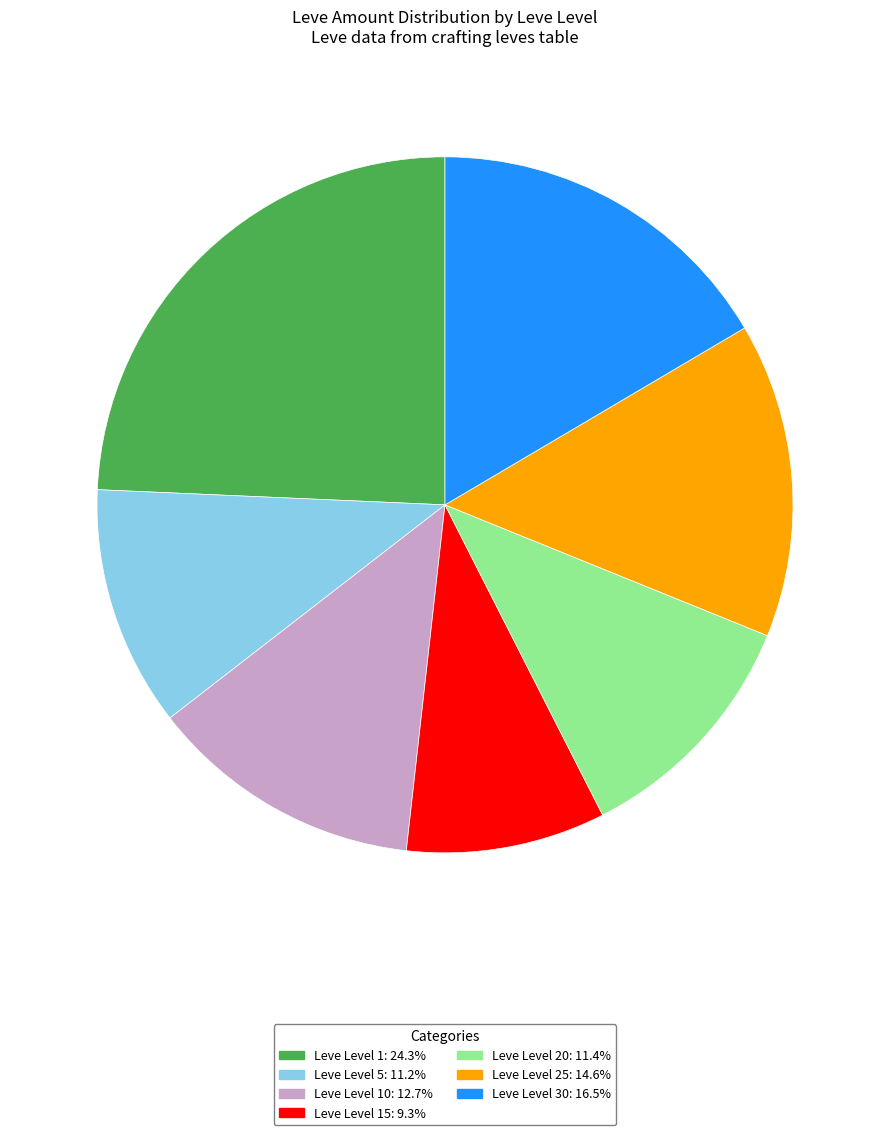

Is there a majority slice in this chart?

No